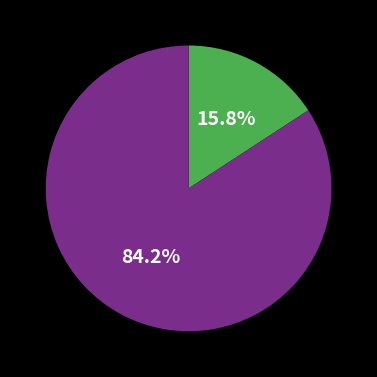

How many slices are in this pie chart?

2